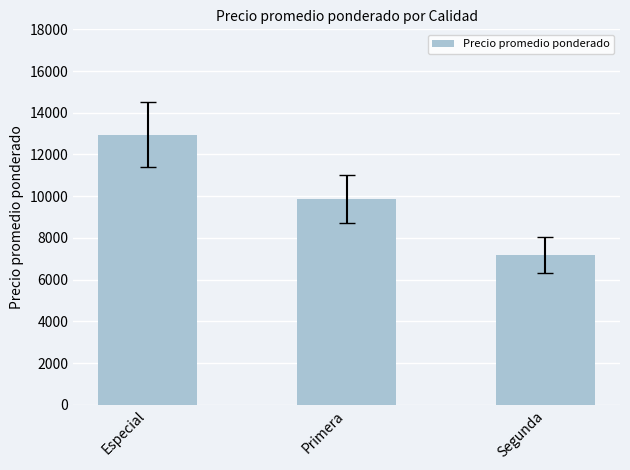

Is it true that the value at Segunda is 7167?

True